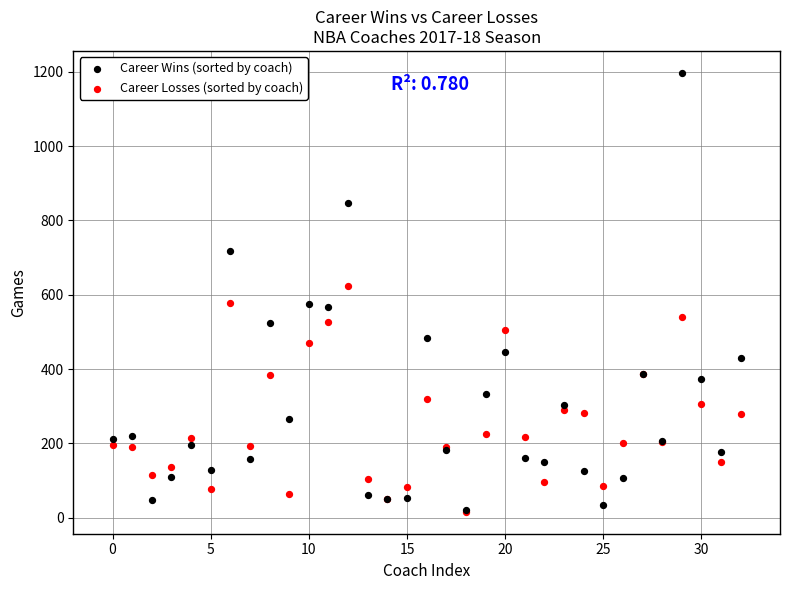

What are all the series names shown in the legend?

Career Wins (sorted by coach), Career Losses (sorted by coach)